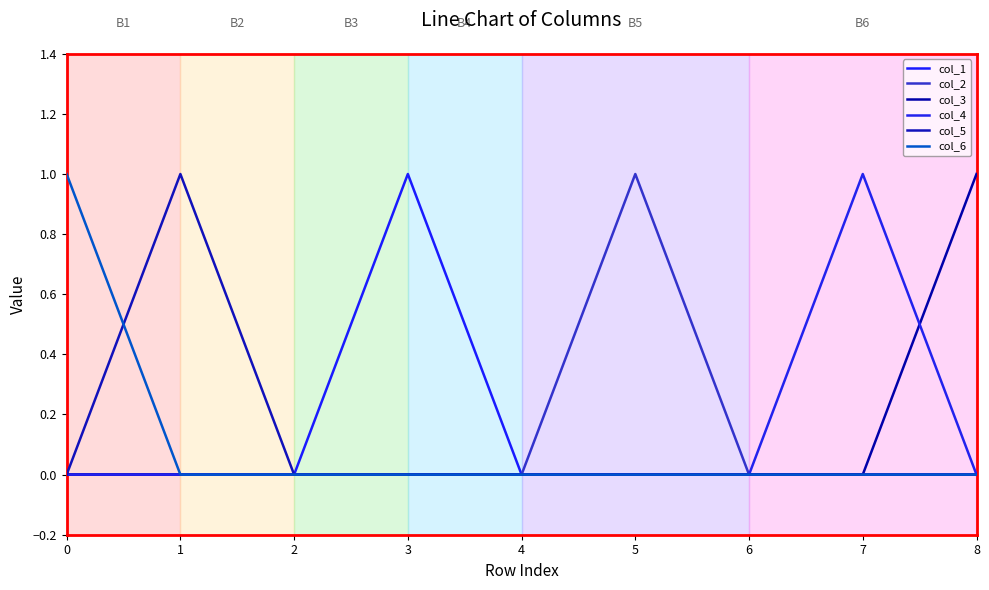

Count the col_3 values in the range 0 to 1.

9